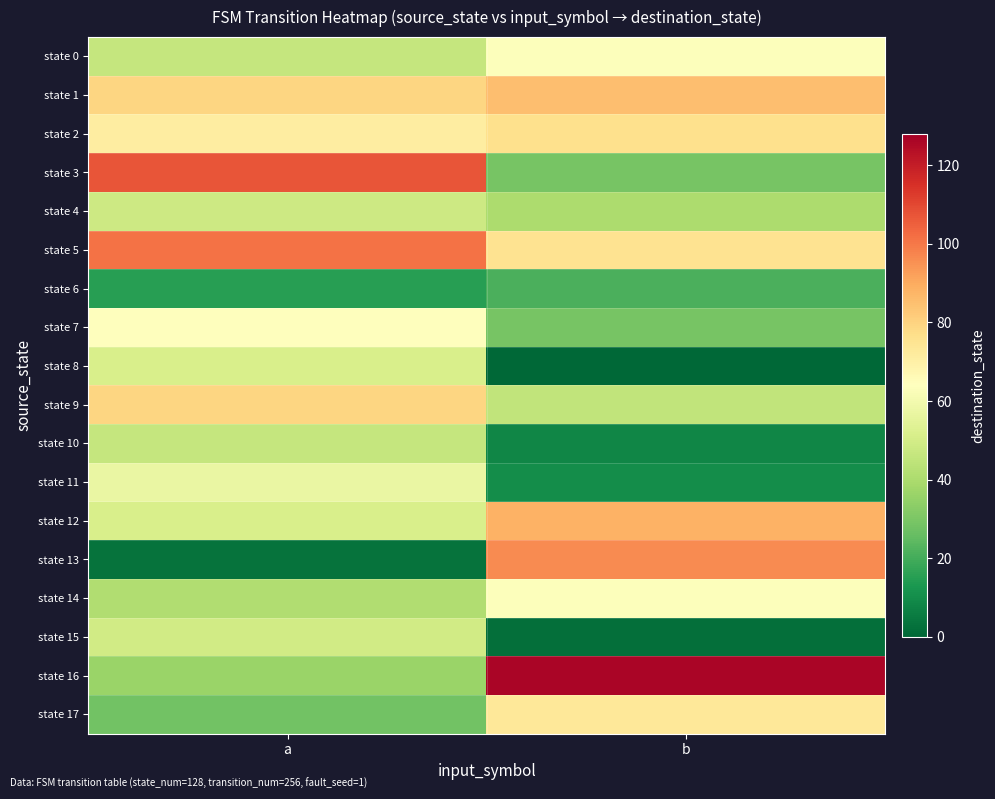

Reading left to right, what are all the values shown in this chart?

state 0: a=46	b=63
state 1: a=79	b=85
state 2: a=71	b=76
state 3: a=107	b=29
state 4: a=48	b=40
state 5: a=101	b=75
state 6: a=15	b=21
state 7: a=64	b=29
state 8: a=51	b=0
state 9: a=79	b=45
state 10: a=46	b=8
state 11: a=57	b=10
state 12: a=51	b=88
state 13: a=3	b=96
state 14: a=41	b=63
state 15: a=49	b=2
state 16: a=36	b=126
state 17: a=28	b=73